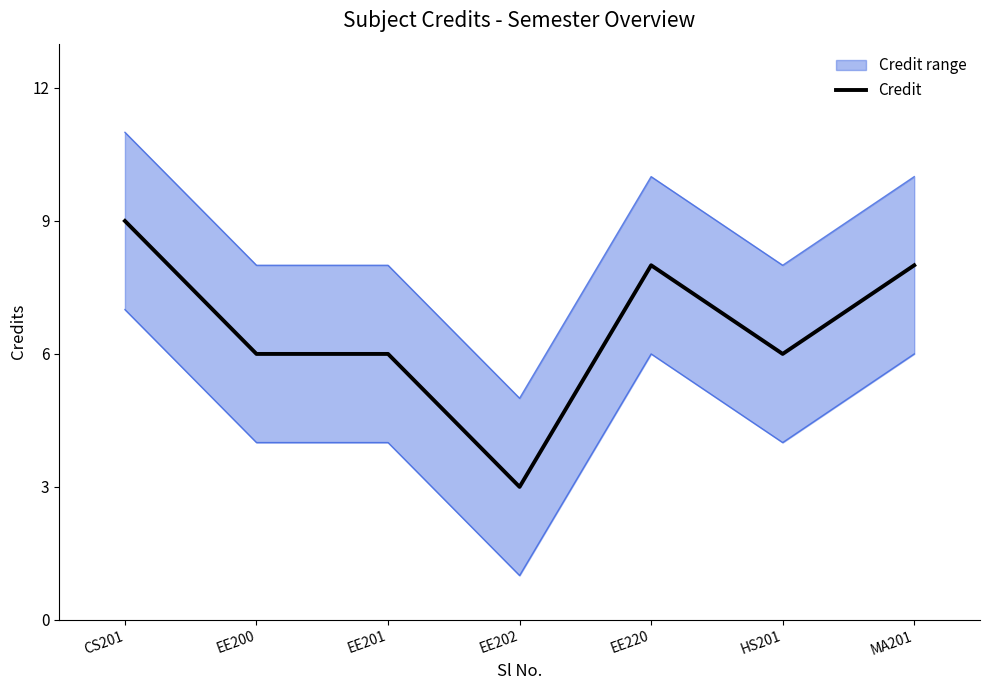

Where is the first local maximum?

EE220